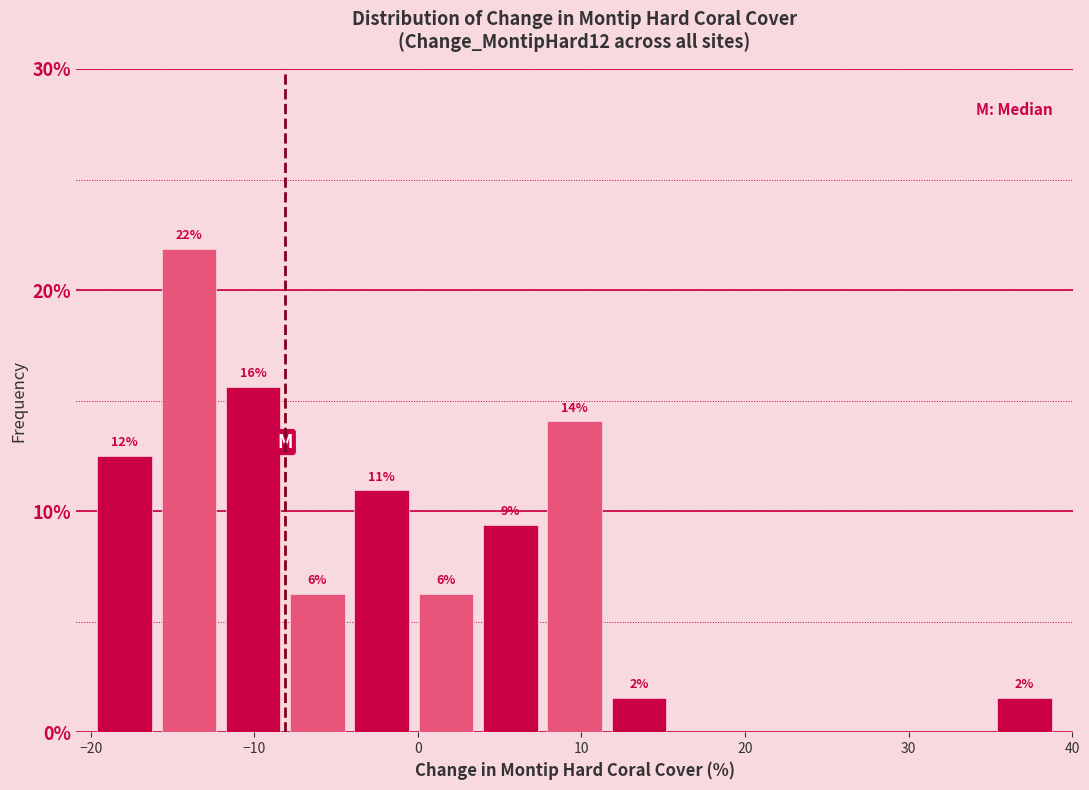

Read against the x-axis, roughly where is the centre of the tallest bar?

-14